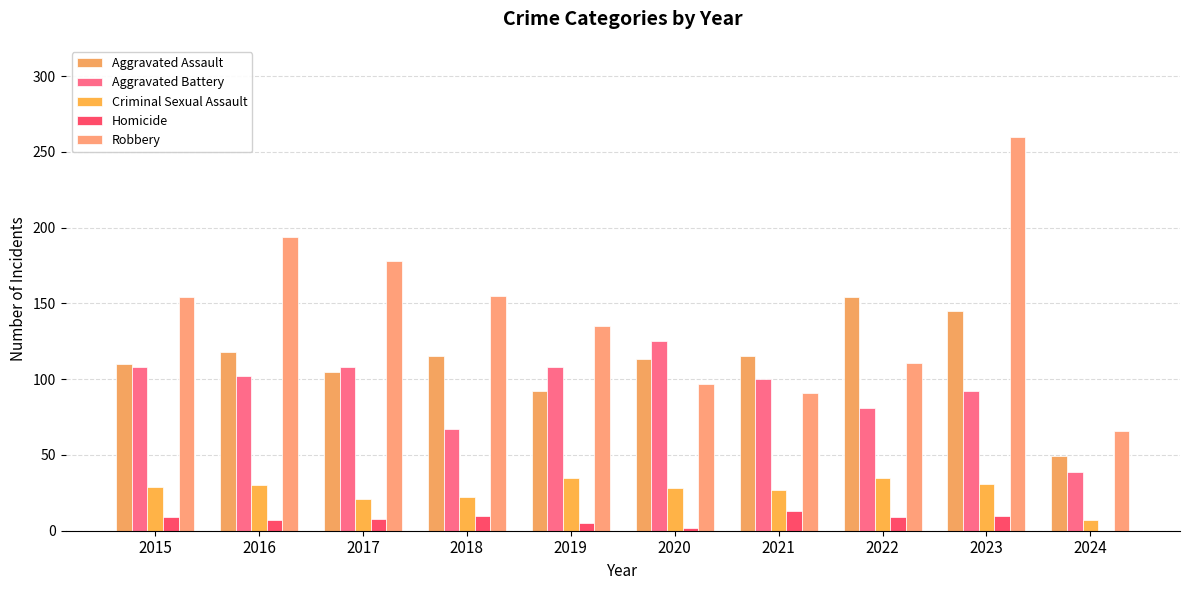

Is it true that Criminal Sexual Assault equals 29 at 2015?

True